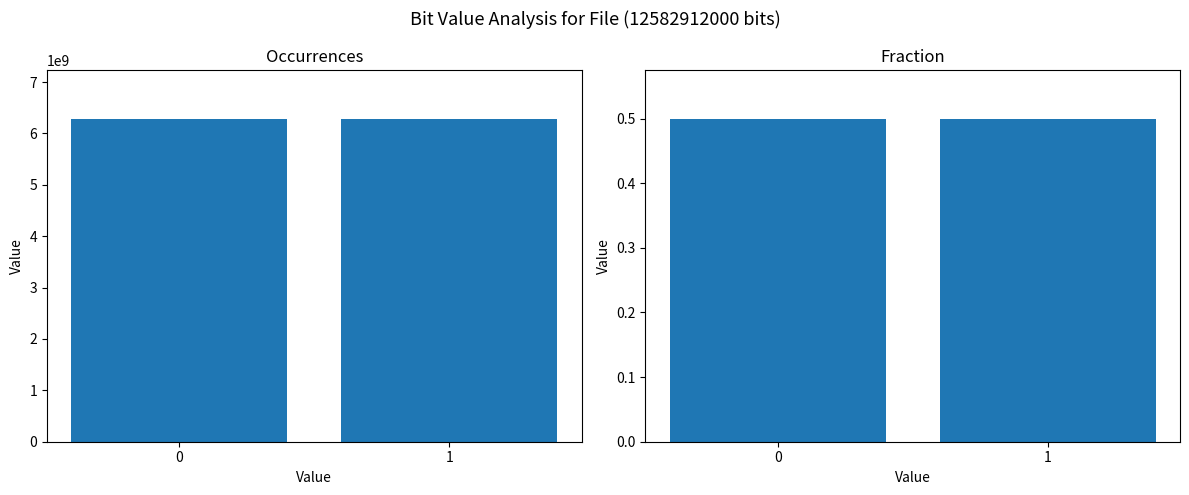

At 0, list the series in order from largest to smallest.

Occurrences, Fraction